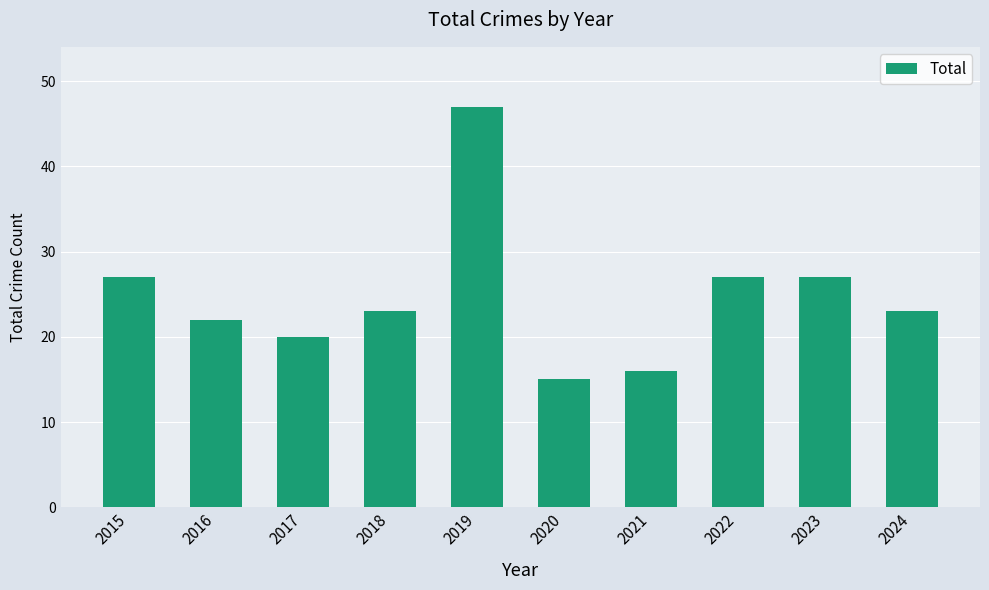

Are the bars horizontal?

No